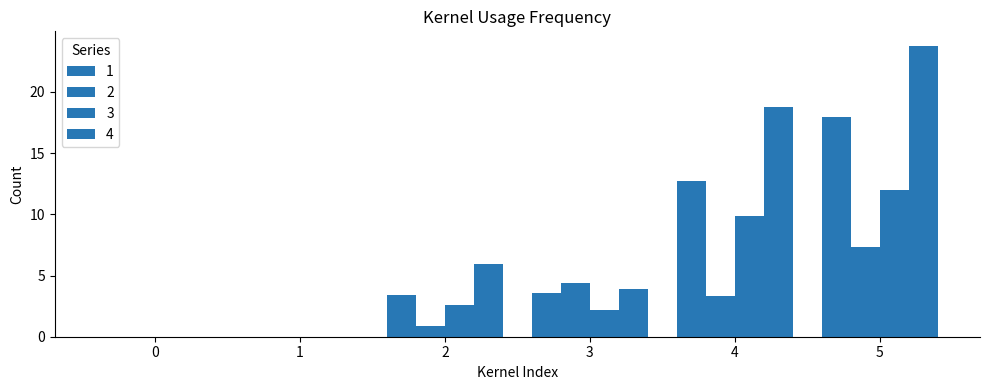

Does the chart contain stacked bars?

No